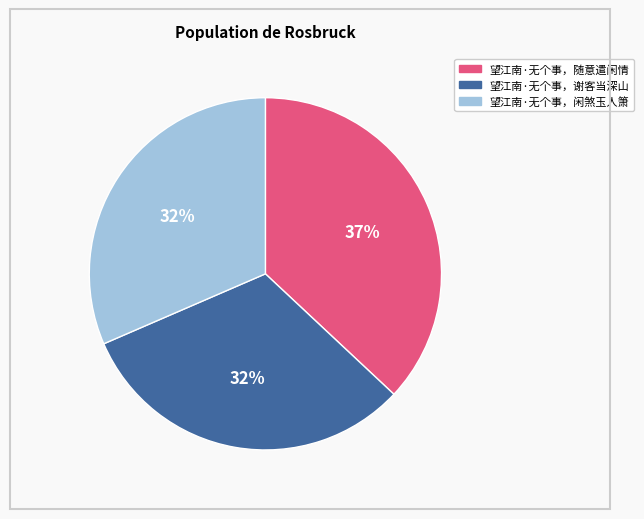

Do 望江南·无个事，闲煞玉人箫 and 望江南·无个事，随意遣闲情 together represent more than half of the pie?

Yes